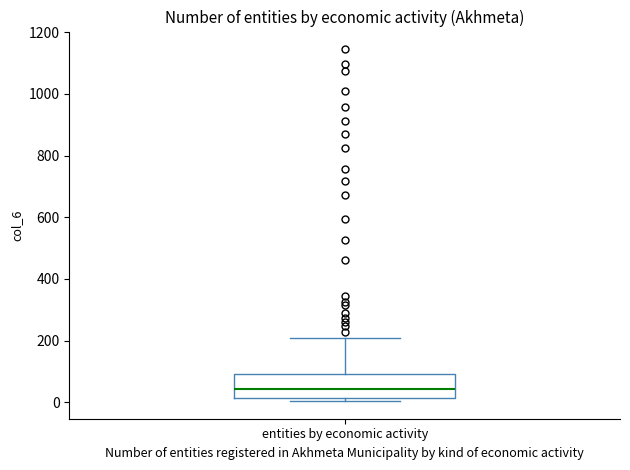

Read this box plot against the y-axis: the position of the median line, the range covered by the box, and the ends of both whiskers. The values are not printed on the chart, so give them approximately, as read against the axis.

median 40, box 20 to 100, whiskers 0 to 220